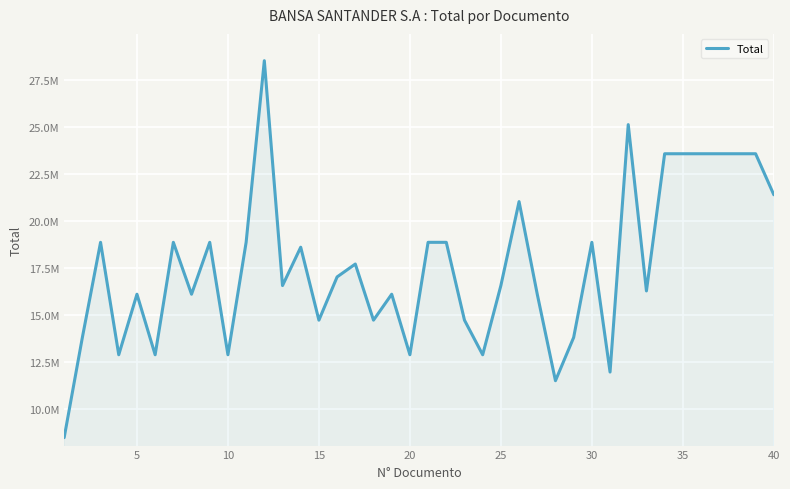

Is this an area chart (filled region under the line)?

Yes